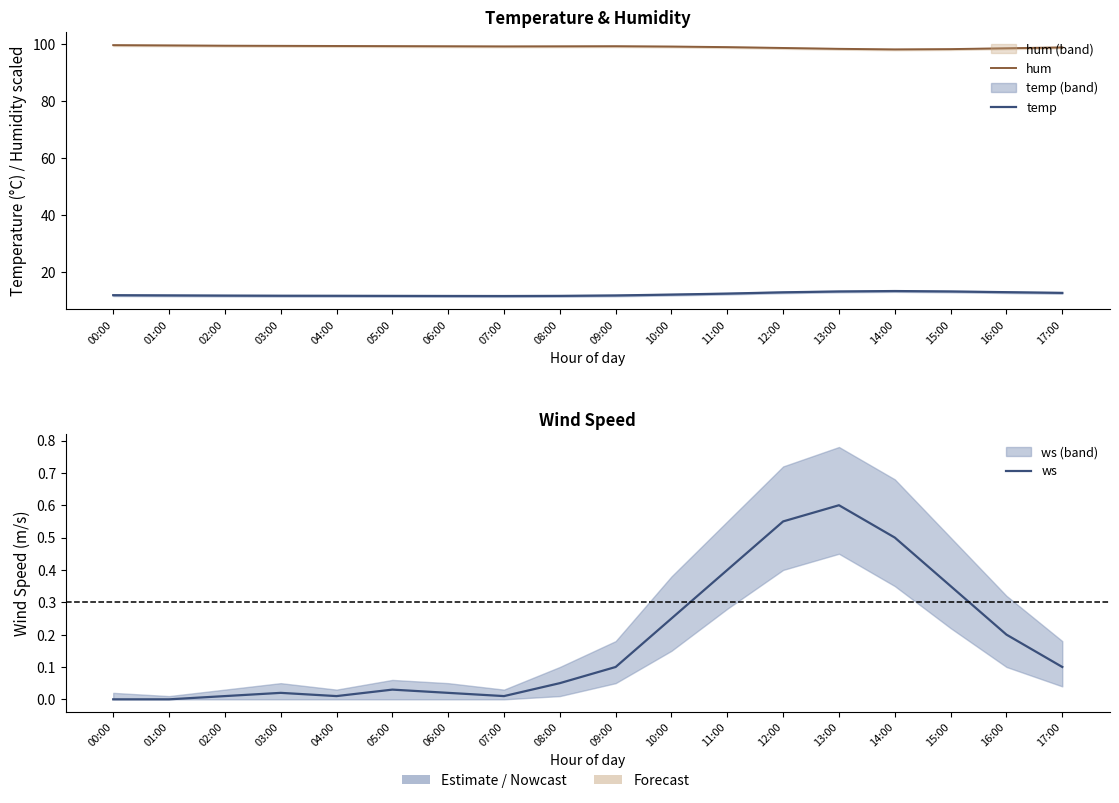

What is the difference between the second highest and minimum values in the hum series?

1.4